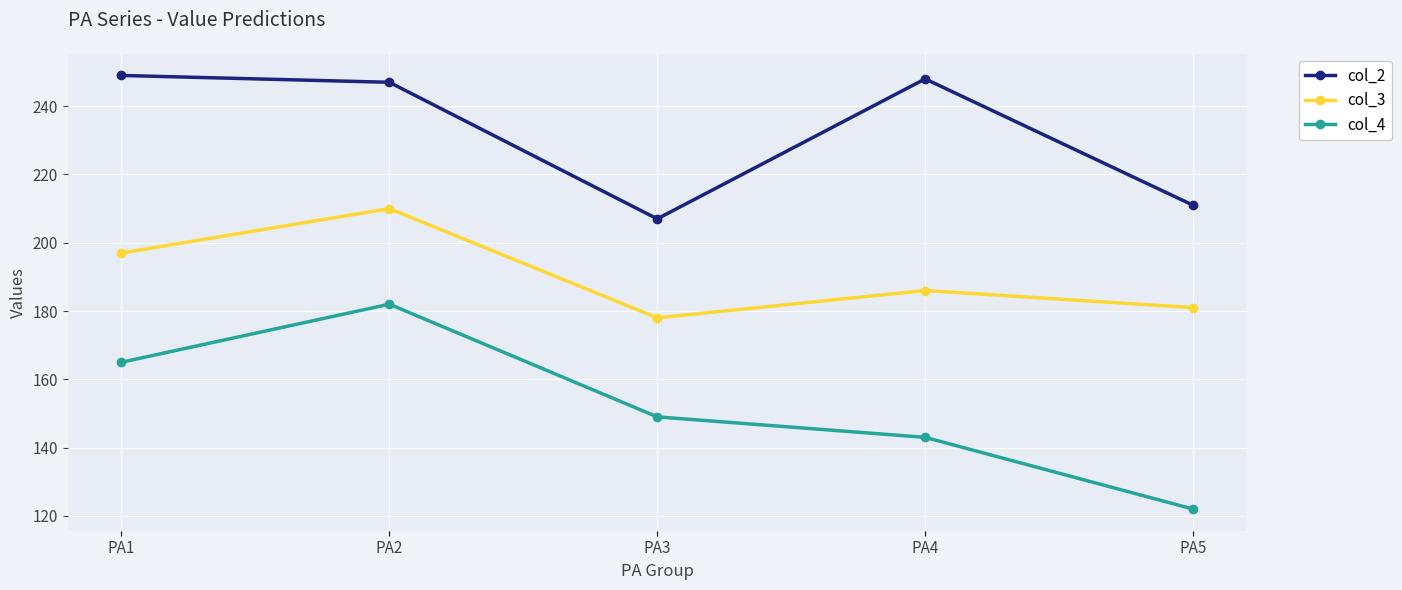

Which series has the largest range (max minus min)?

col_4